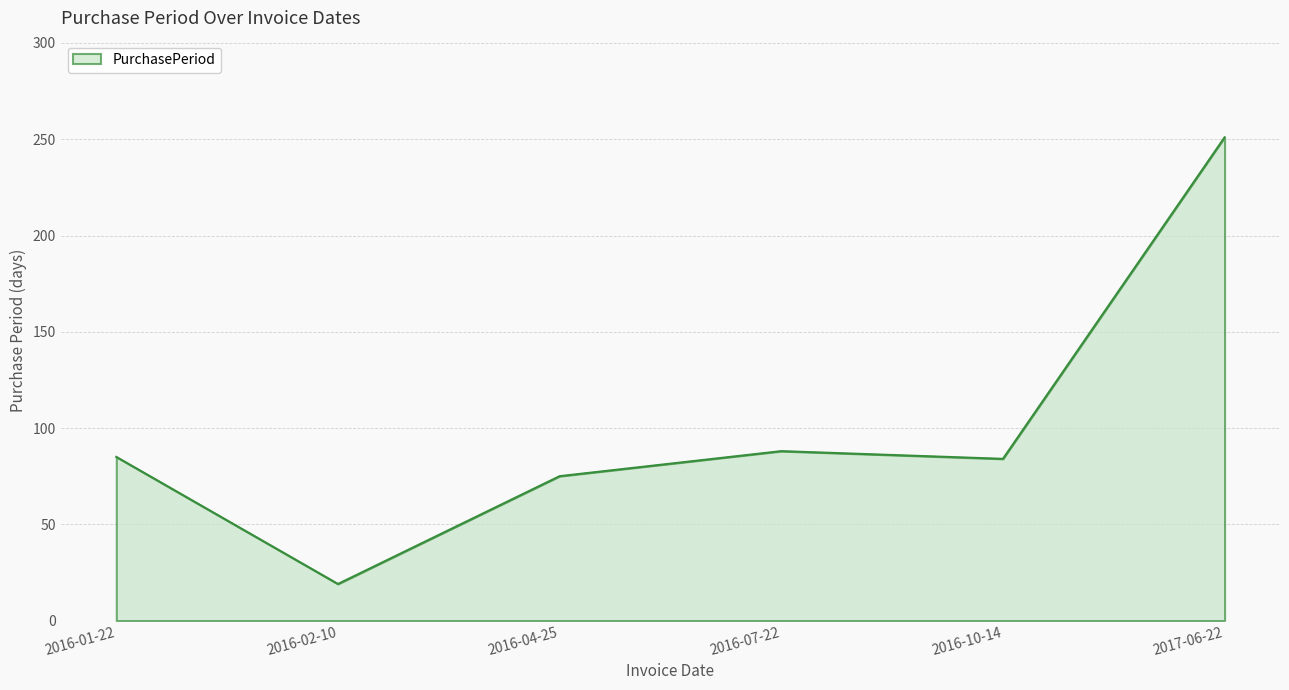

What position from the left is 2016-01-22?

1